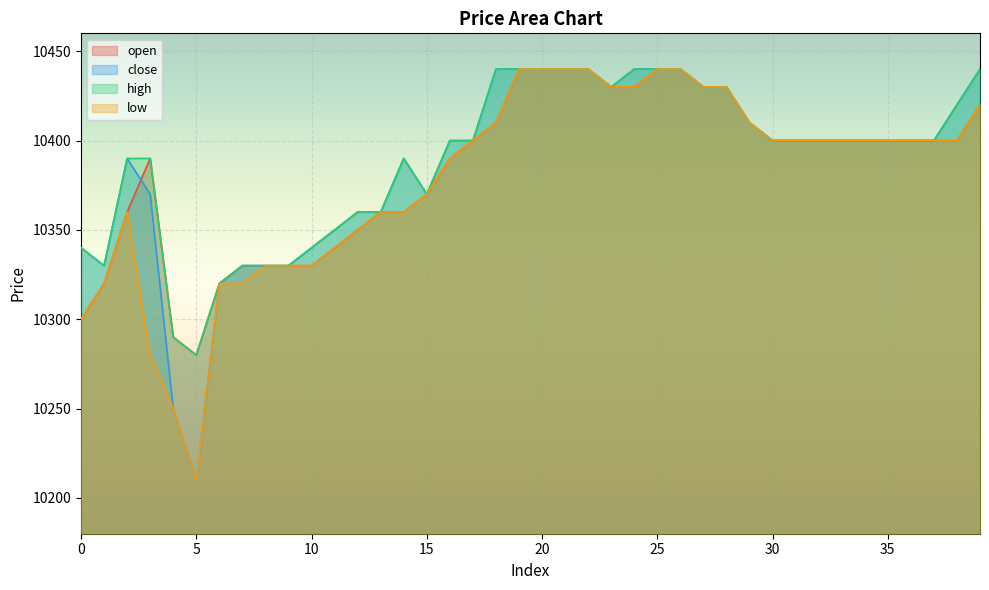

True or false: open has a value of 15521 at 0.

False